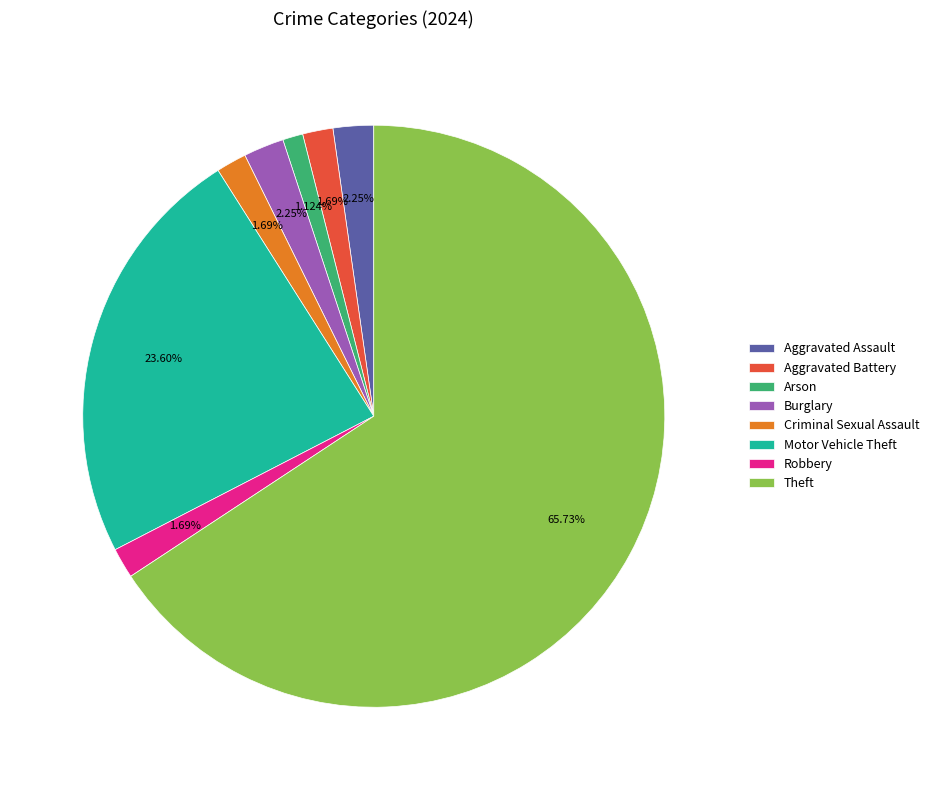

Is it true that Arson is 1% of the pie?

True